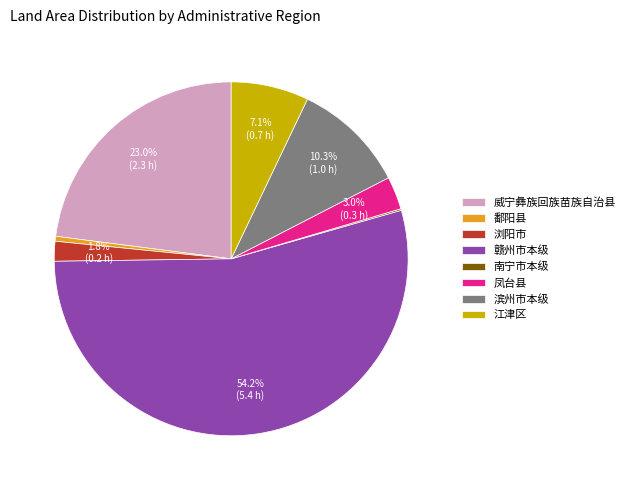

Combined, what portion of the pie is 威宁彝族回族苗族自治县 and 赣州市本级?

77.2%